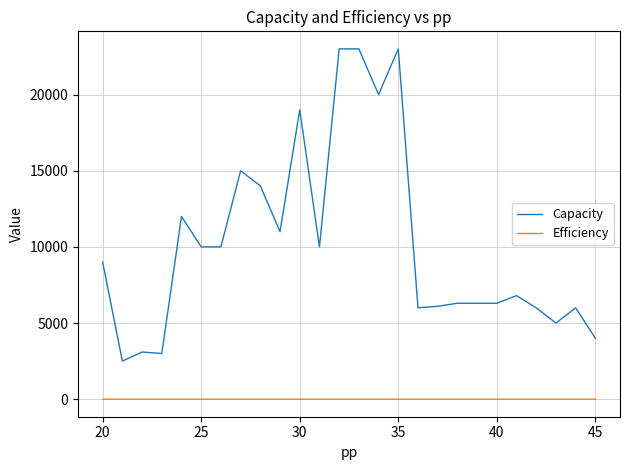

True or false: Efficiency and Capacity intersect in this chart.

False